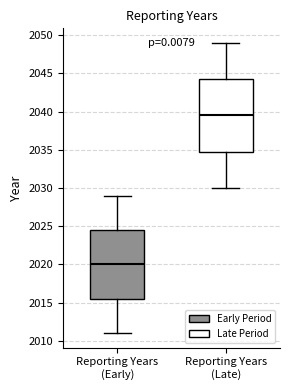

Reading left to right, read every box against the y-axis: the position of its median line, the range the box covers, and the ends of its whiskers. The values are not printed on the chart, so give them approximately, as read against the axis.

Reporting Years (Early): median 2020.0, box 2015.5 to 2024.5, whiskers 2011.0 to 2029.0
Reporting Years (Late): median 2039.5, box 2035.0 to 2044.5, whiskers 2030.0 to 2049.0